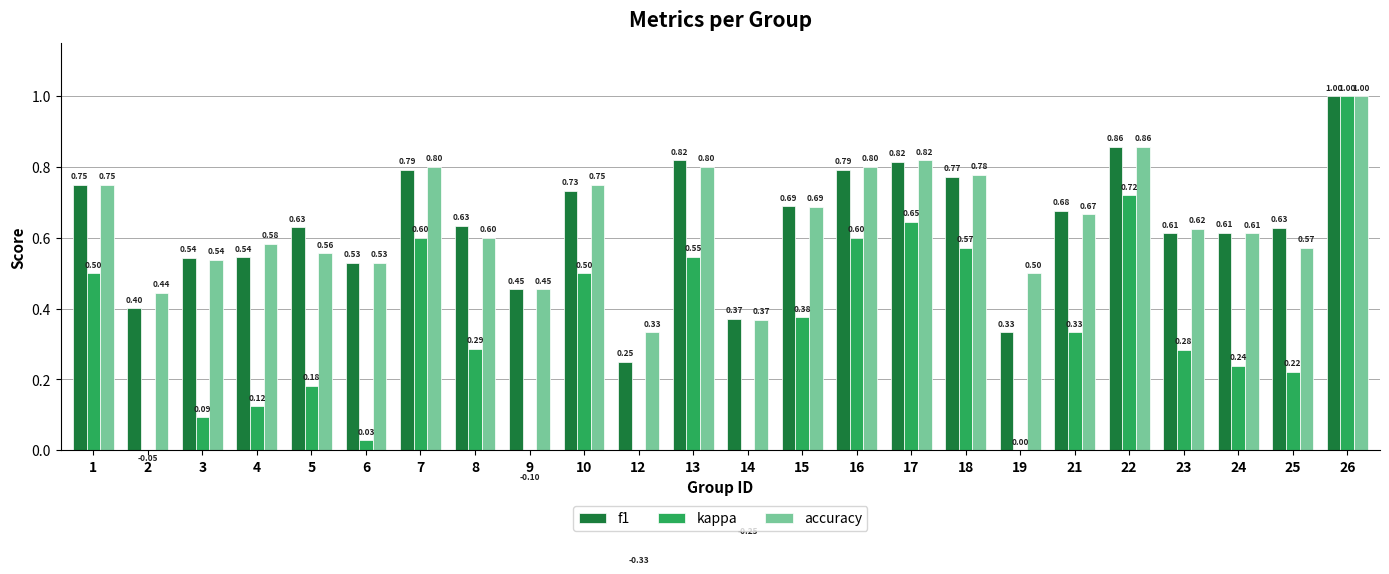

Which series has the widest spread of values?

kappa